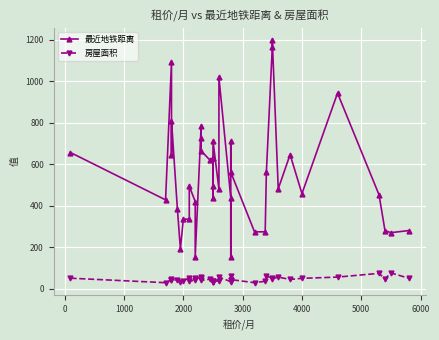

Is the value of 最近地铁距离 at 27 greater than the value of 房屋面积 at 25?

Yes